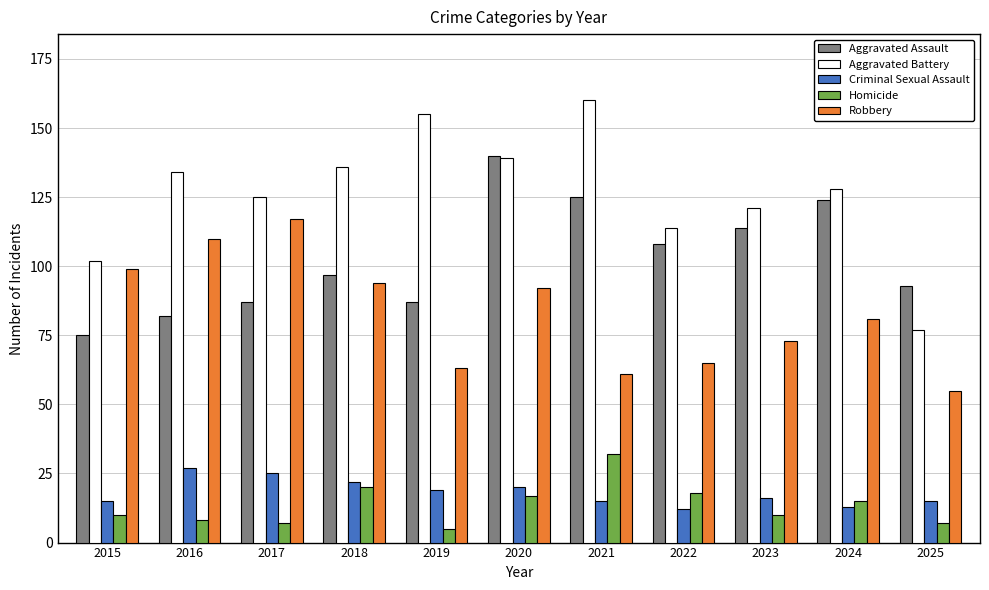

What is the difference between the highest and lowest values at 2025?

86